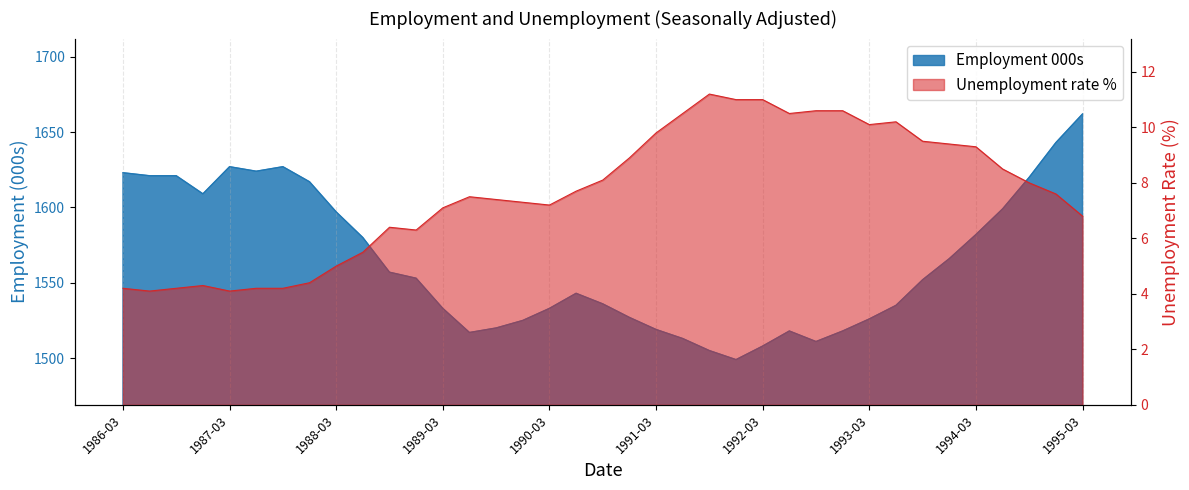

What are all the series names shown in the legend?

Employment 000s, Unemployment rate %